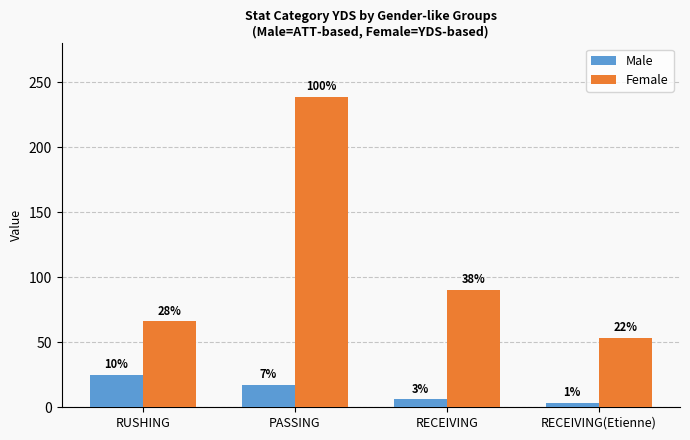

Rank the categories by Female value from highest to lowest.

PASSING, RECEIVING, RUSHING, RECEIVING(Etienne)